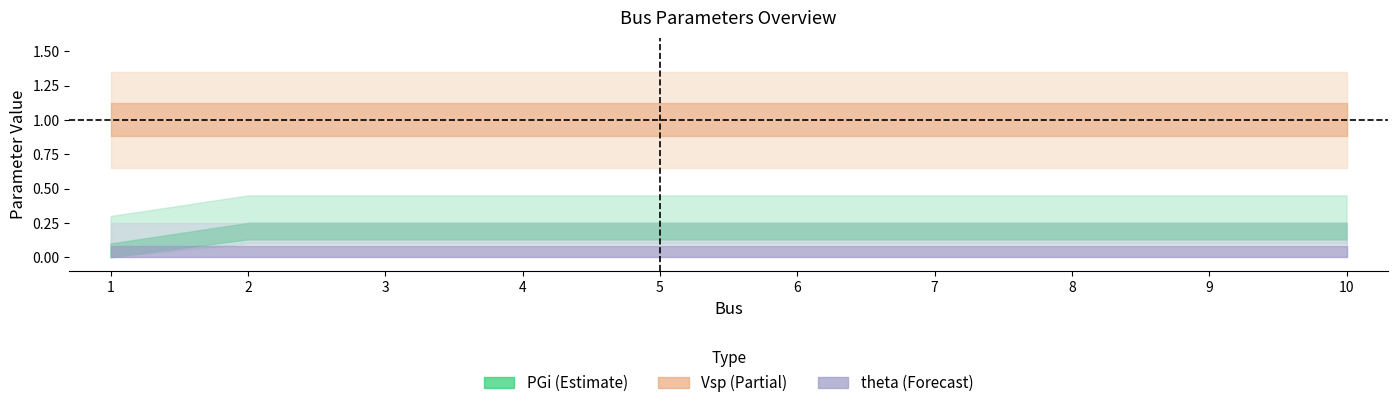

True or false: QLi and Vsp intersect in this chart.

False